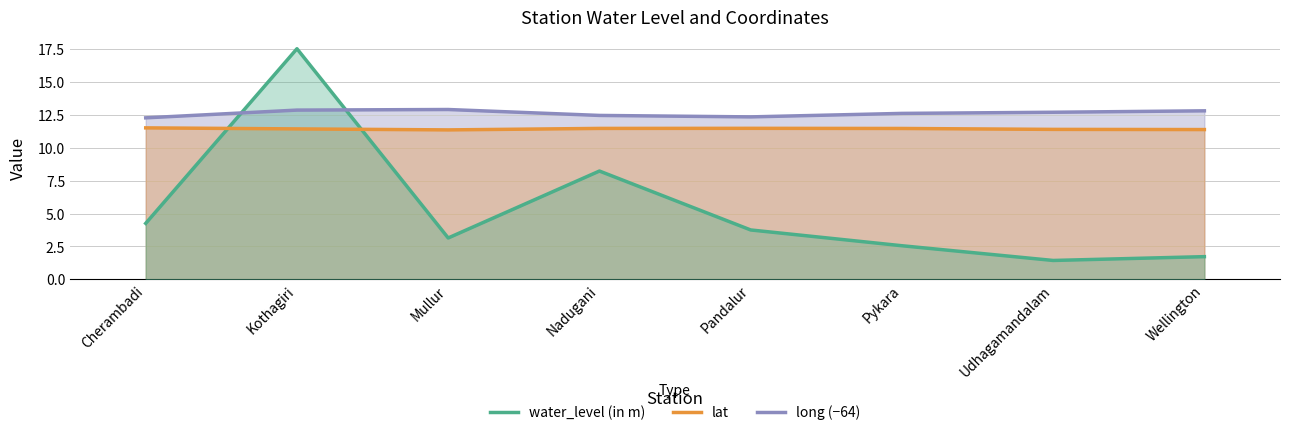

At which label does lat reach its peak?

Cherambadi